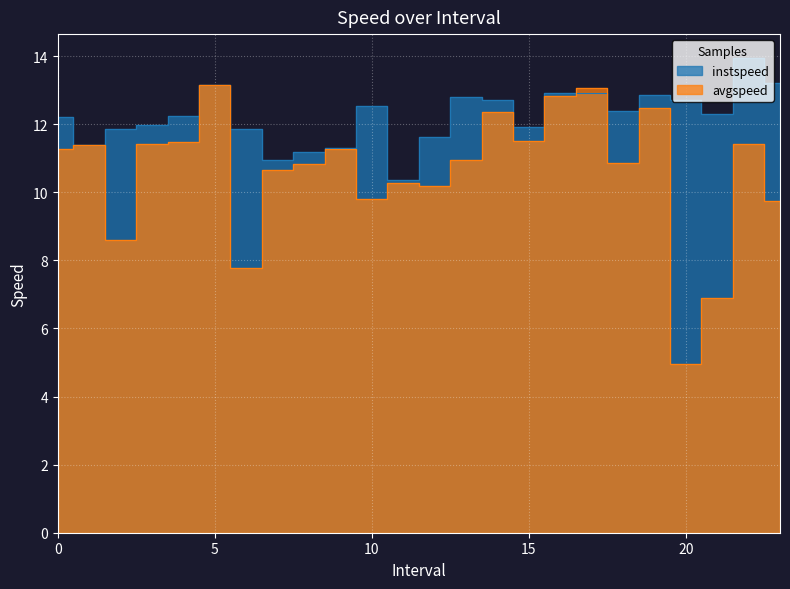

Reading right to left, list all the values displayed in this chart.

instspeed: 13.2	13.9	12.3	12.7	12.9	12.4	12.9	12.9	11.9	12.7	12.8	11.6	10.4	12.5	11.3	11.2	10.9	11.9	13.1	12.2	12.0	11.9	11.4	12.2
avgspeed: 9.8	11.4	6.9	5.0	12.5	10.8	13.1	12.8	11.5	12.4	10.9	10.2	10.3	9.8	11.3	10.8	10.6	7.8	13.1	11.5	11.4	8.6	11.4	11.3